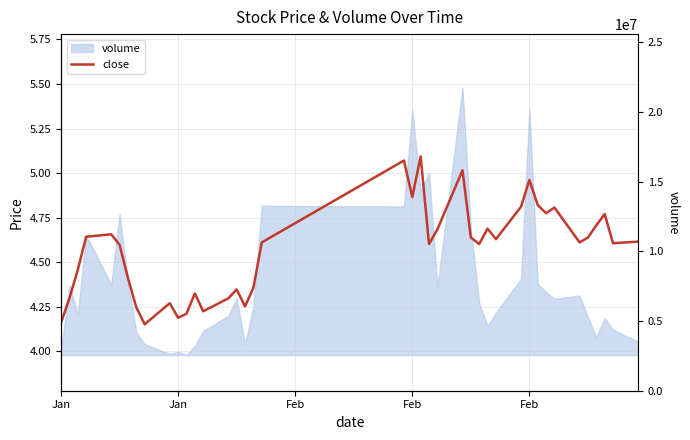

What is the minimum value shown in the chart?

4.2